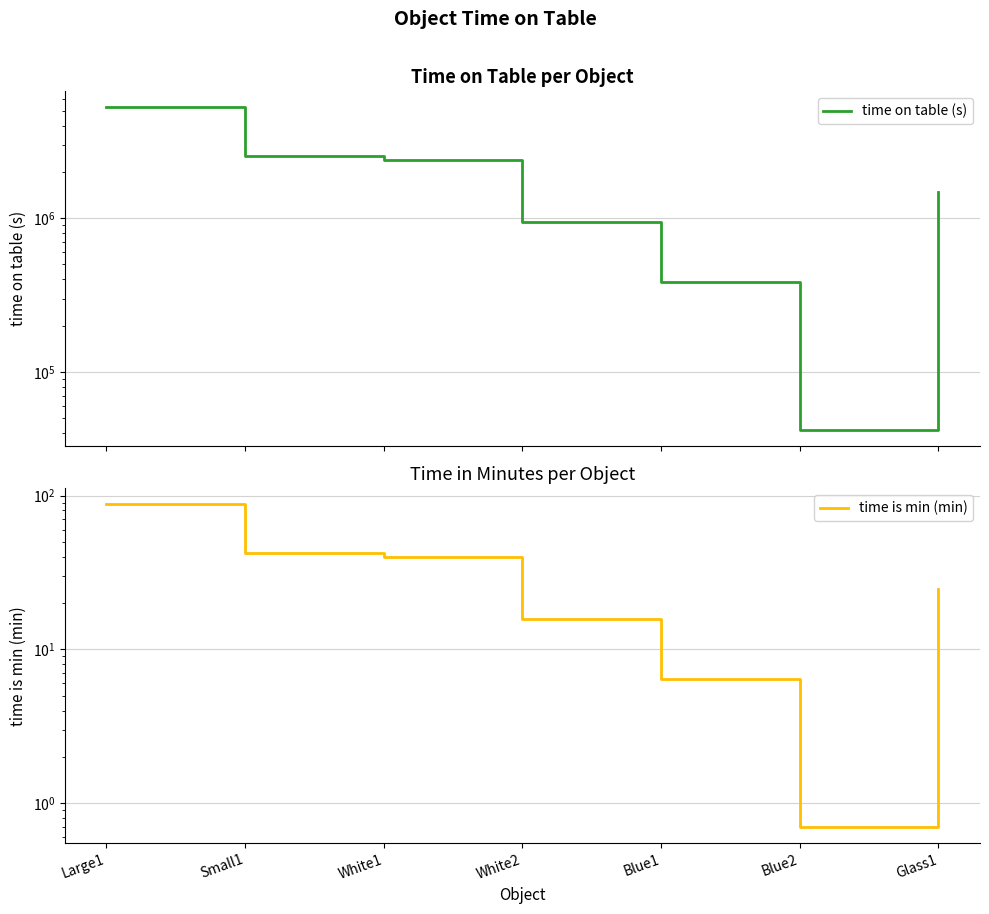

At how many categories does at least one series exceed 2876358?

1